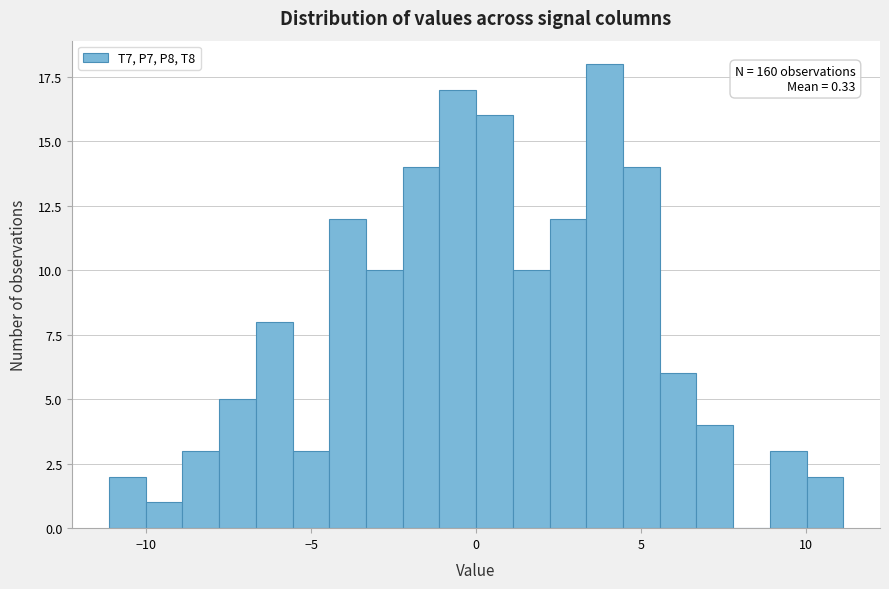

Around what value on the x-axis is the tallest bar? Give the approximate position of its centre, as read against the axis.

4.0